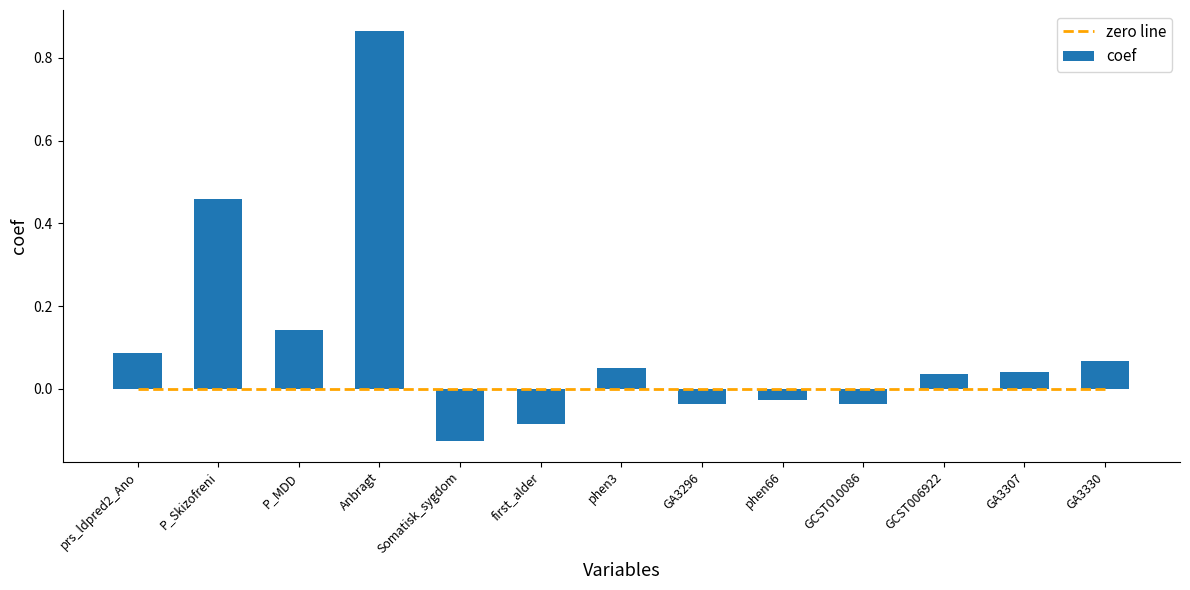

What are all the series names shown in the legend?

zero line, coef